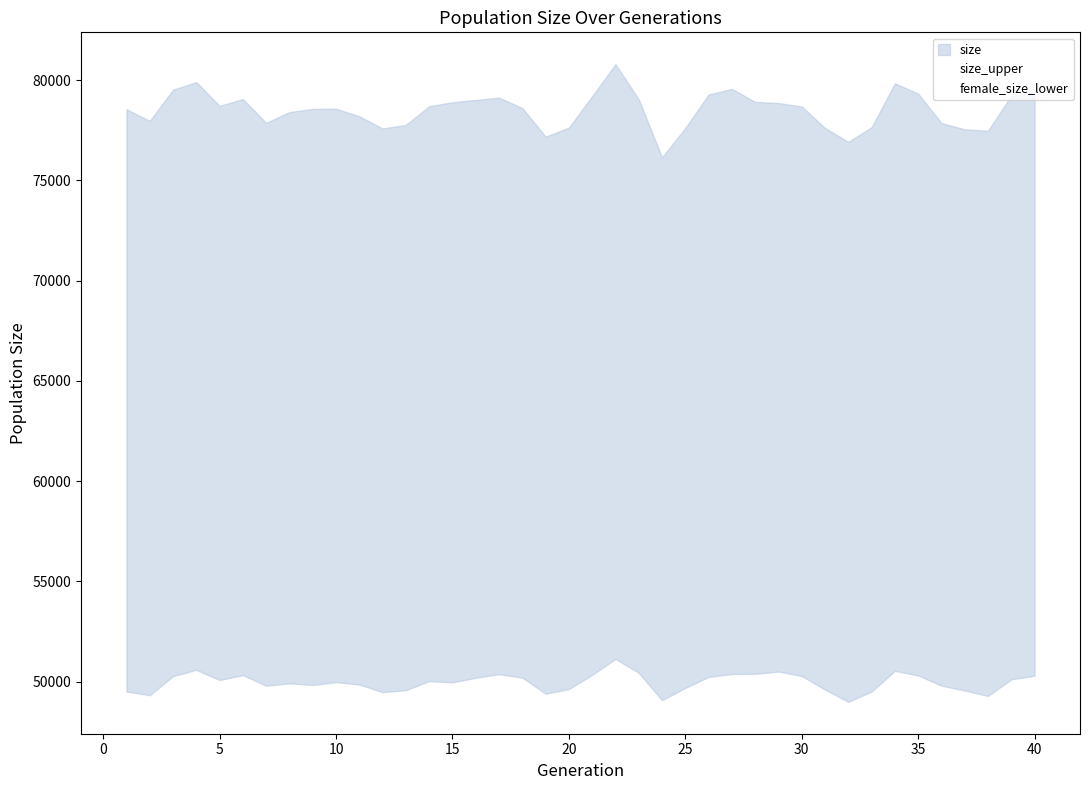

How many data points in female_size_lower are above 50022?

19